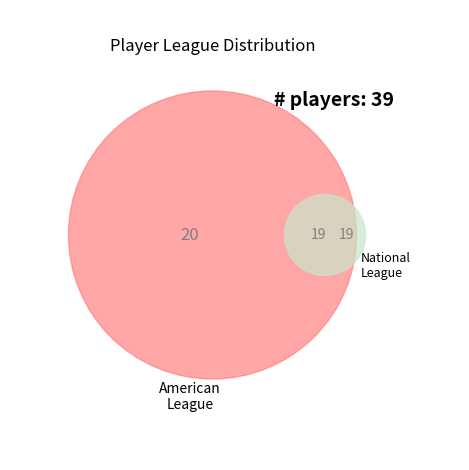

Which category has the smallest portion of the pie?

National League